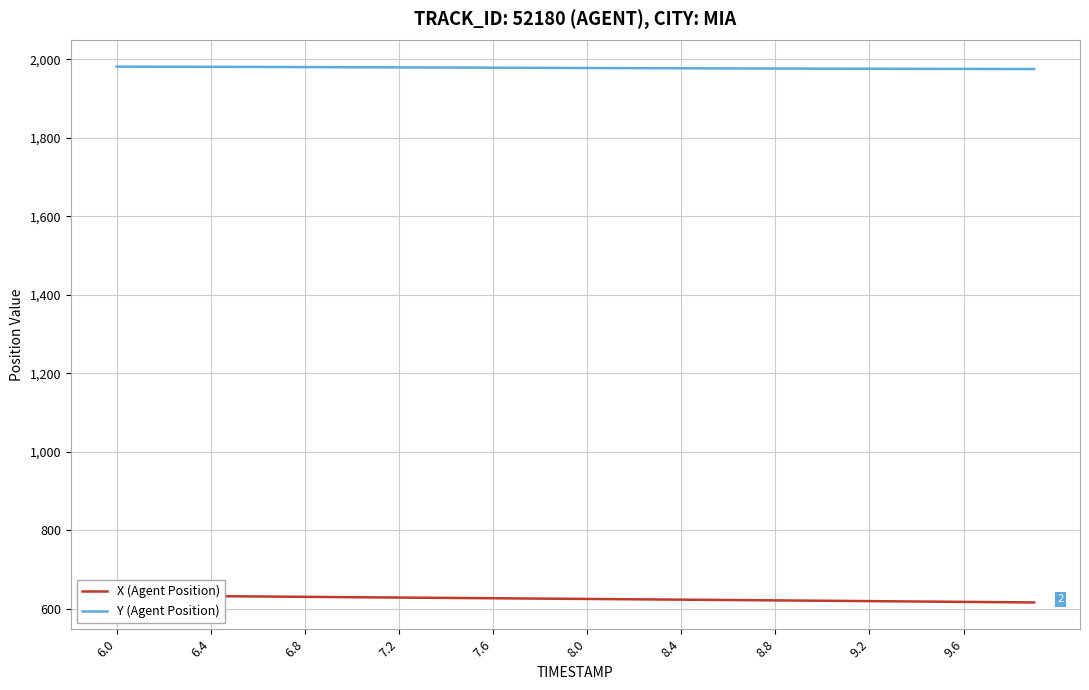

At which label does Y (Agent Position) first exceed 1977?

6.0